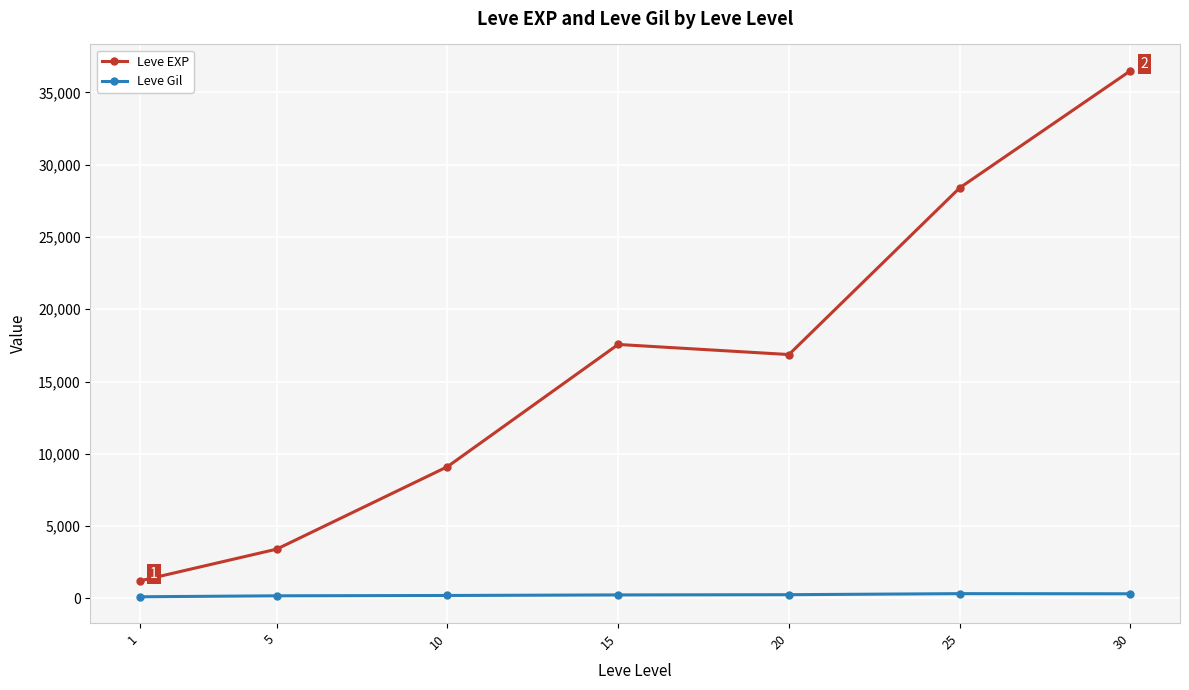

True or false: Leve Gil has a value of 113.3 at 1.

True